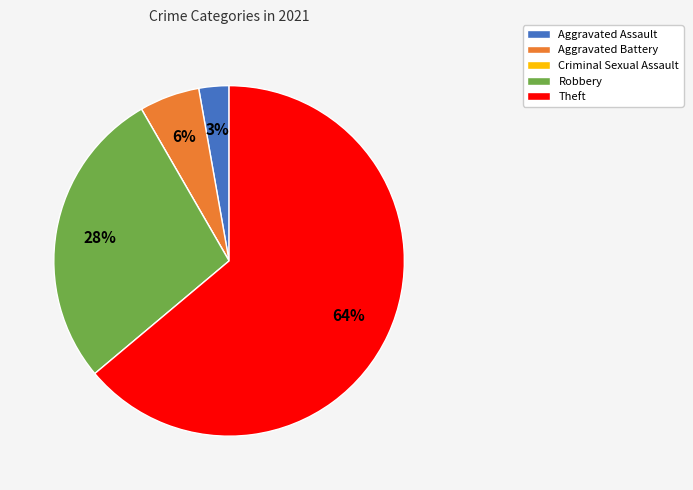

Is there a majority slice in this chart?

Yes